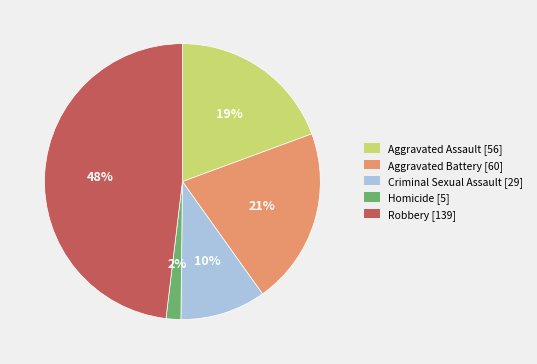

Do Criminal Sexual Assault and Robbery together represent more than half of the pie?

Yes